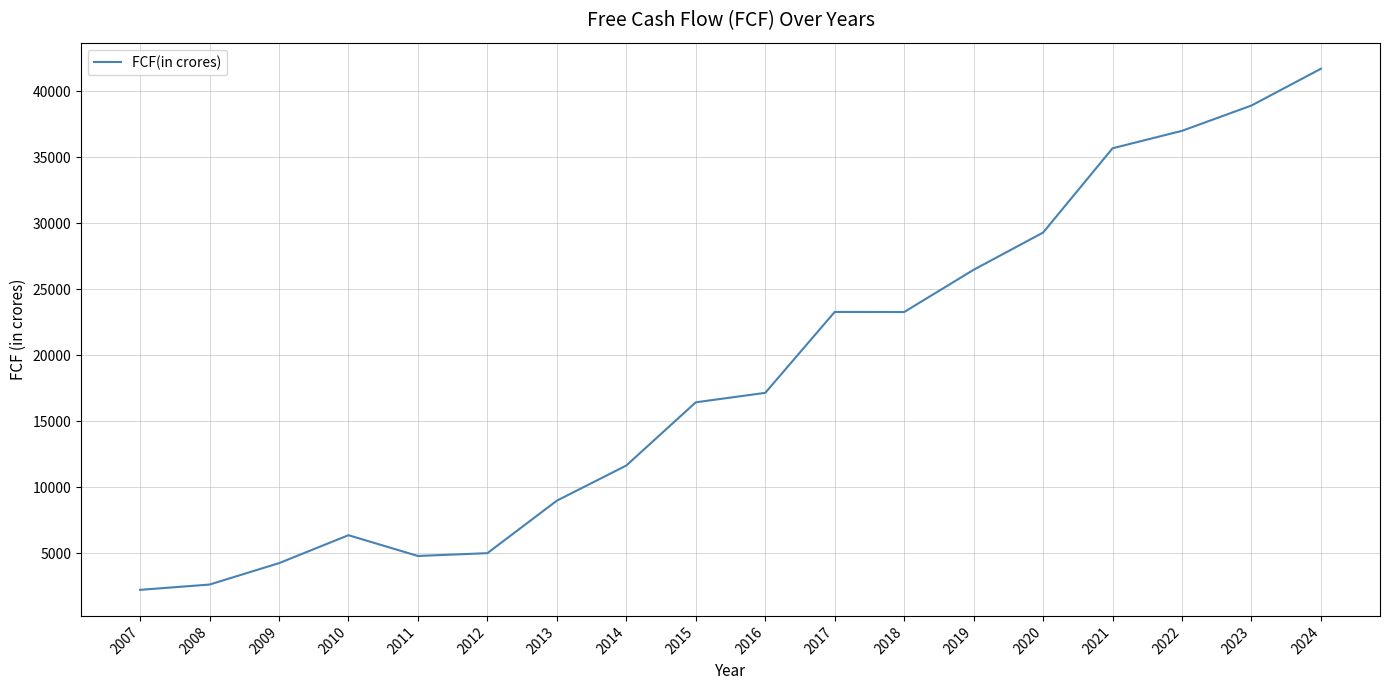

What is the change in value from 2015 to 2018?

+6836.7